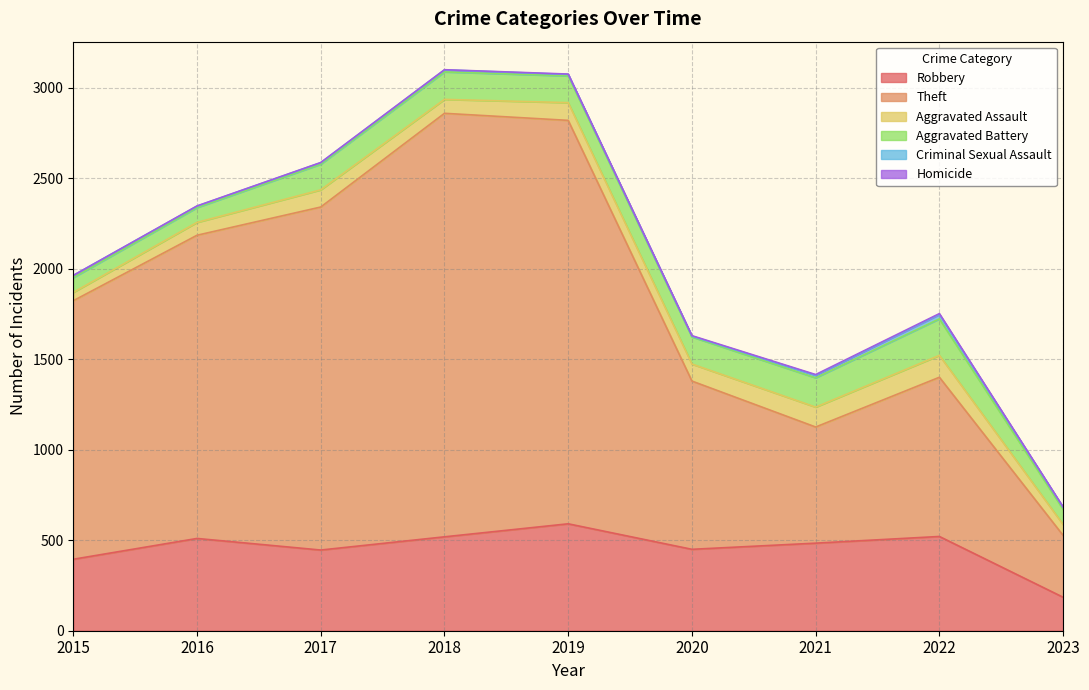

How many interior local valleys does the Aggravated Battery series have?

1